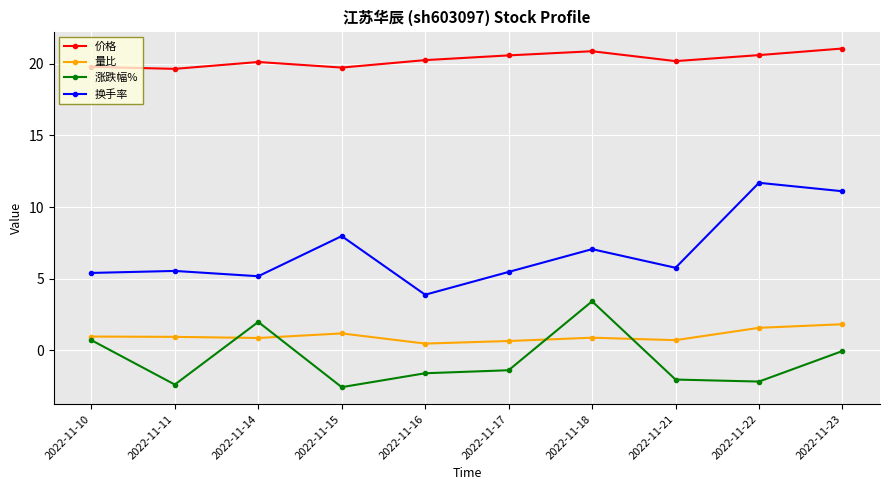

What is the difference between the 换手率 values at 2022-11-14 and 2022-11-23?

5.9